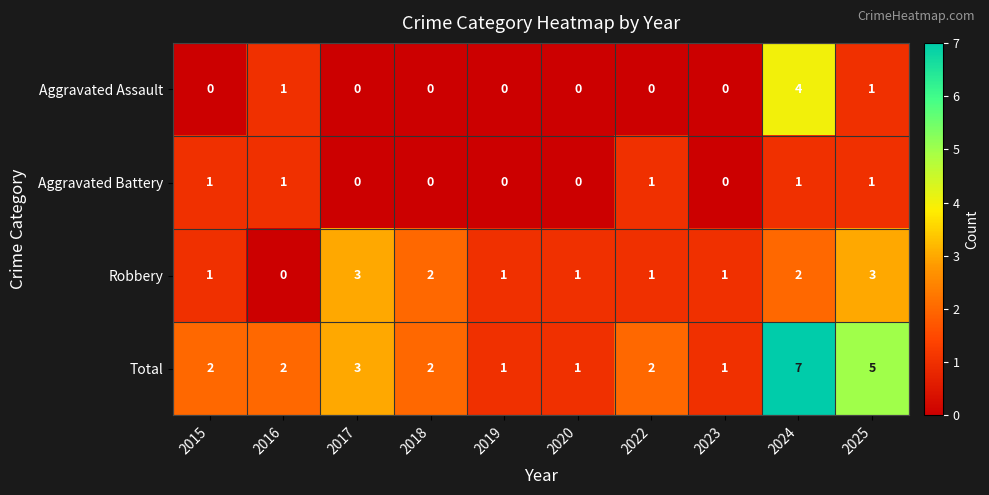

How many values in the Aggravated Battery series are below 1?

5